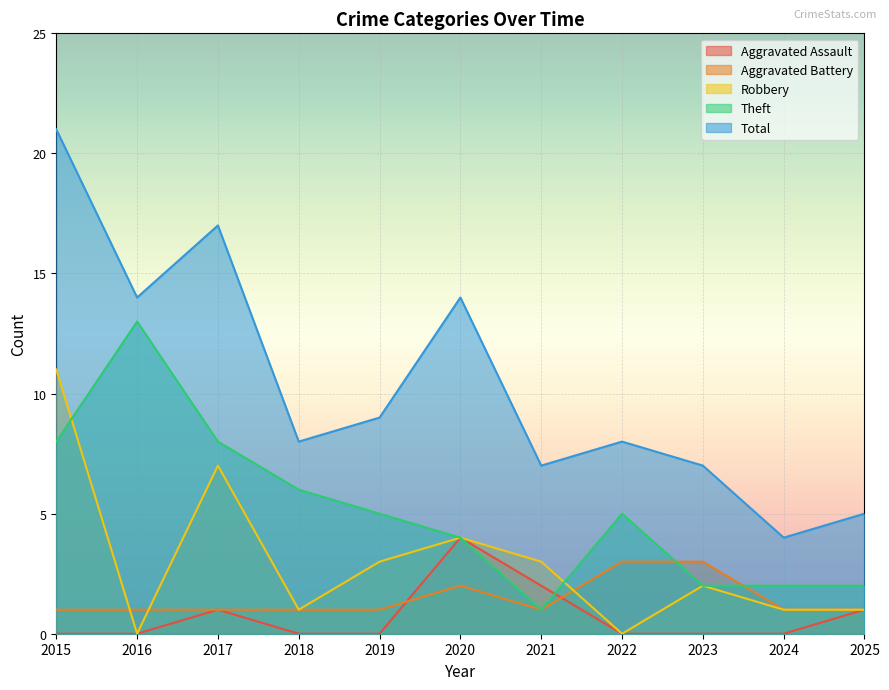

What is the value of the Robbery point at the 10th from the left?

1